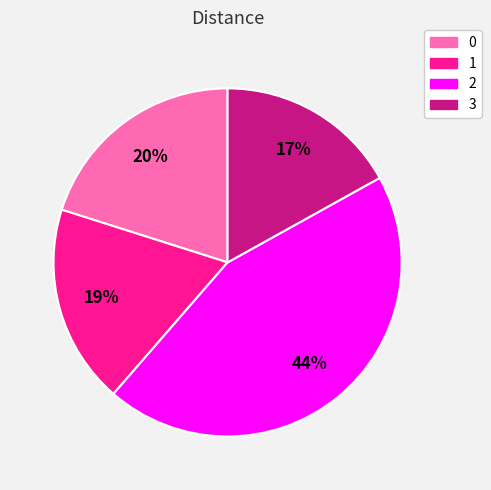

Is it true that 3 is 28% of the pie?

False